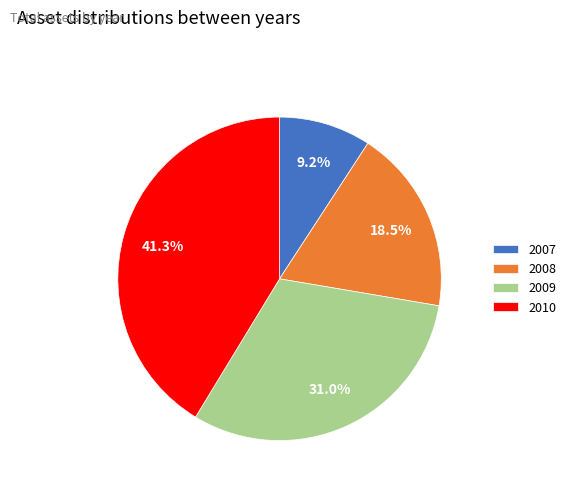

To the nearest percent, what is the difference between the largest and smallest slice percentages?

32%